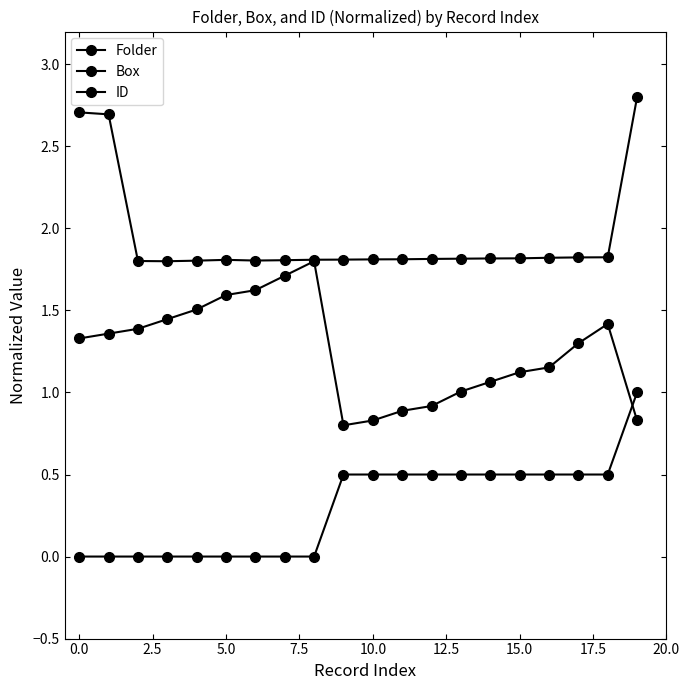

How many categories are shown in the chart?

20